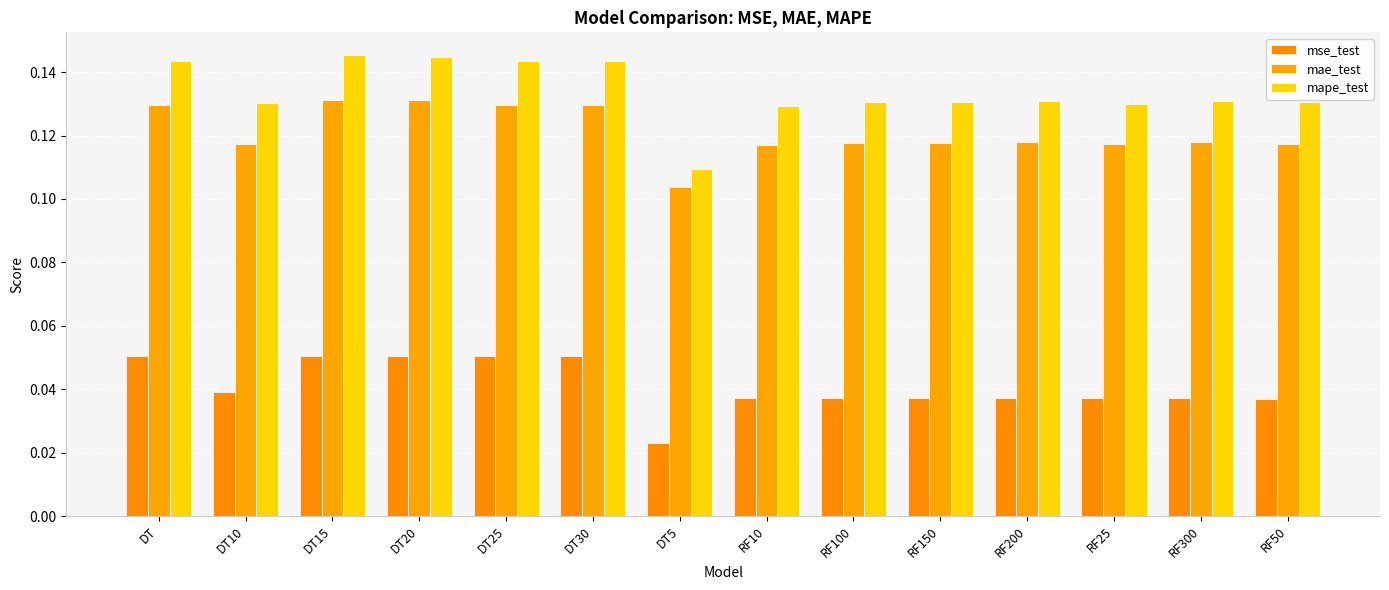

What is the spread (max minus min) of values at RF200?

0.1